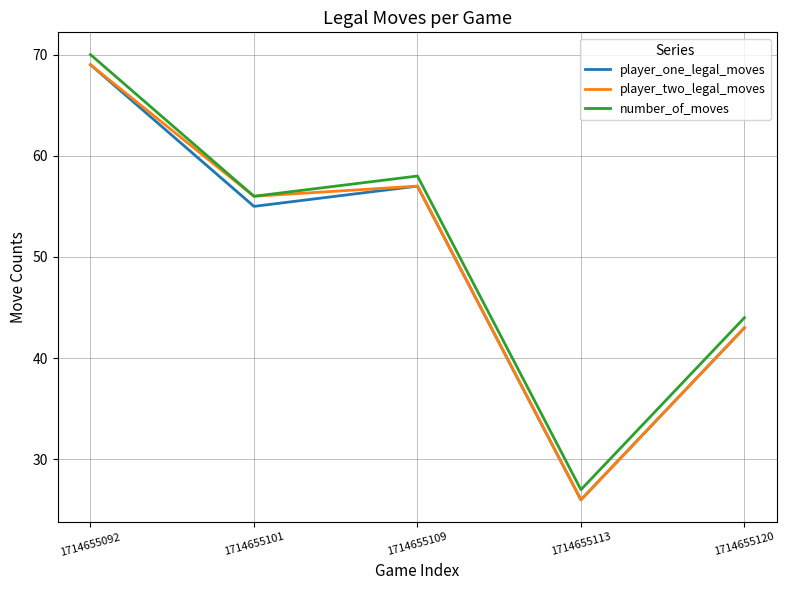

Read the player_one_legal_moves value at 1714655092, to the nearest 5.

70